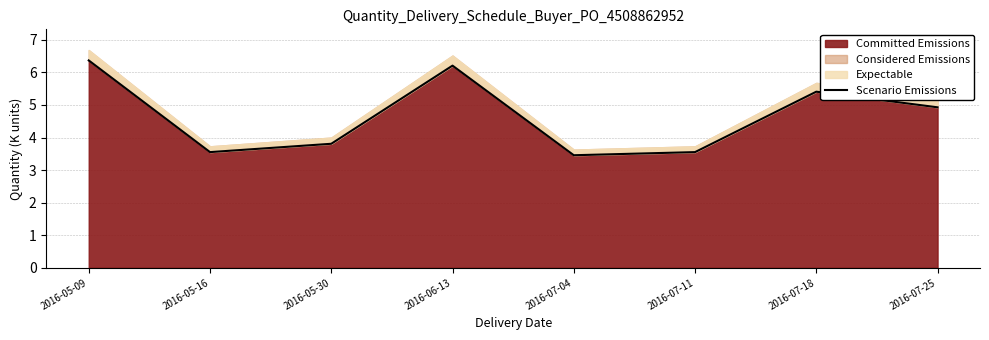

List the labels in order of value, largest first.

2016-05-09, 2016-06-13, 2016-07-18, 2016-07-25, 2016-05-30, 2016-05-16, 2016-07-11, 2016-07-04